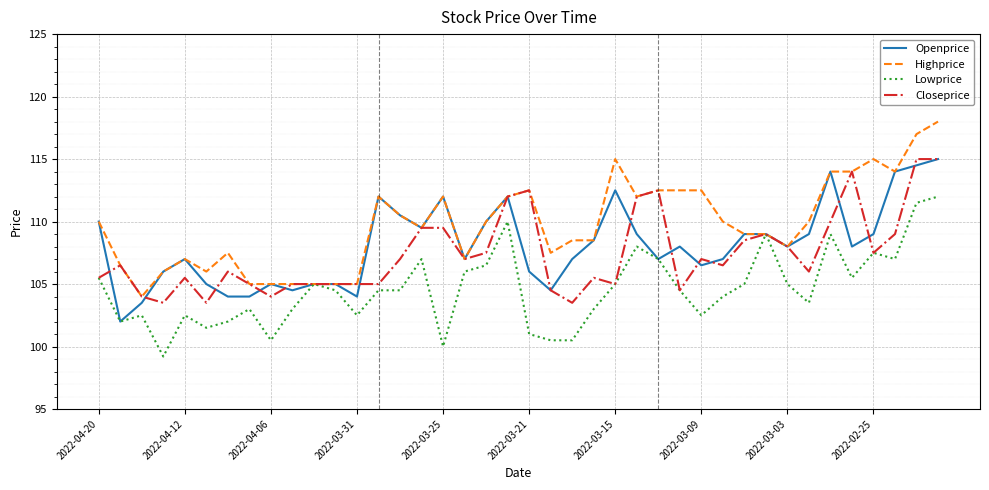

How many series are shown in this chart?

4